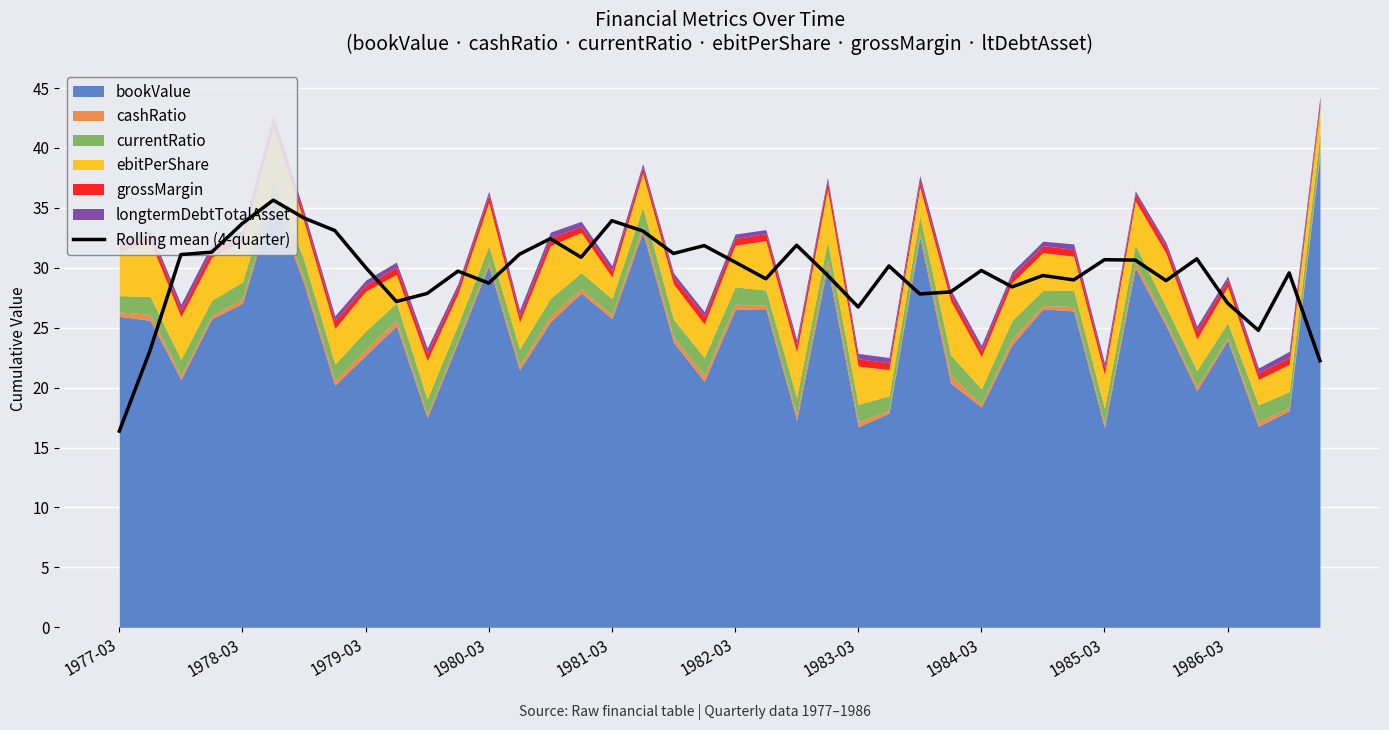

How many points are lower than both their immediate neighbors (excluding endpoints)?

11